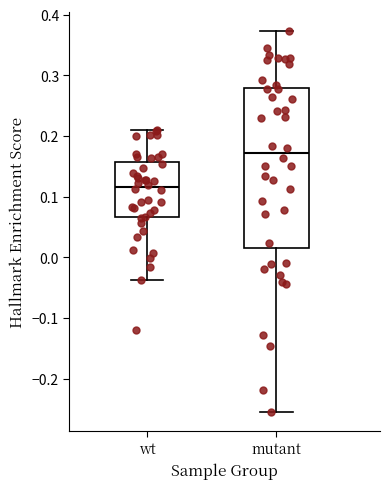

Which box is the tallest, from its lower edge to its upper edge?

mutant